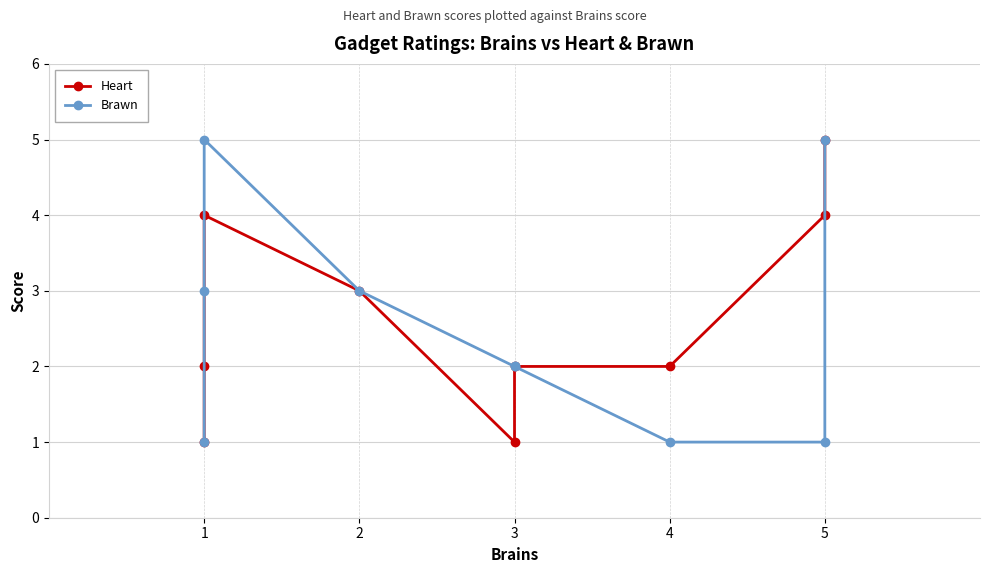

Does the chart display data point markers on the line(s)?

Yes